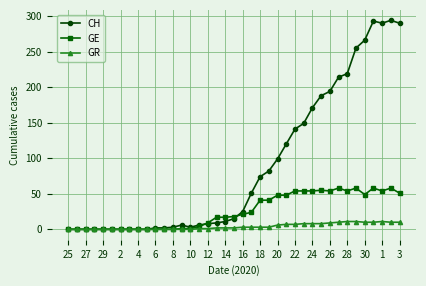

Which series has the widest spread of values?

CH